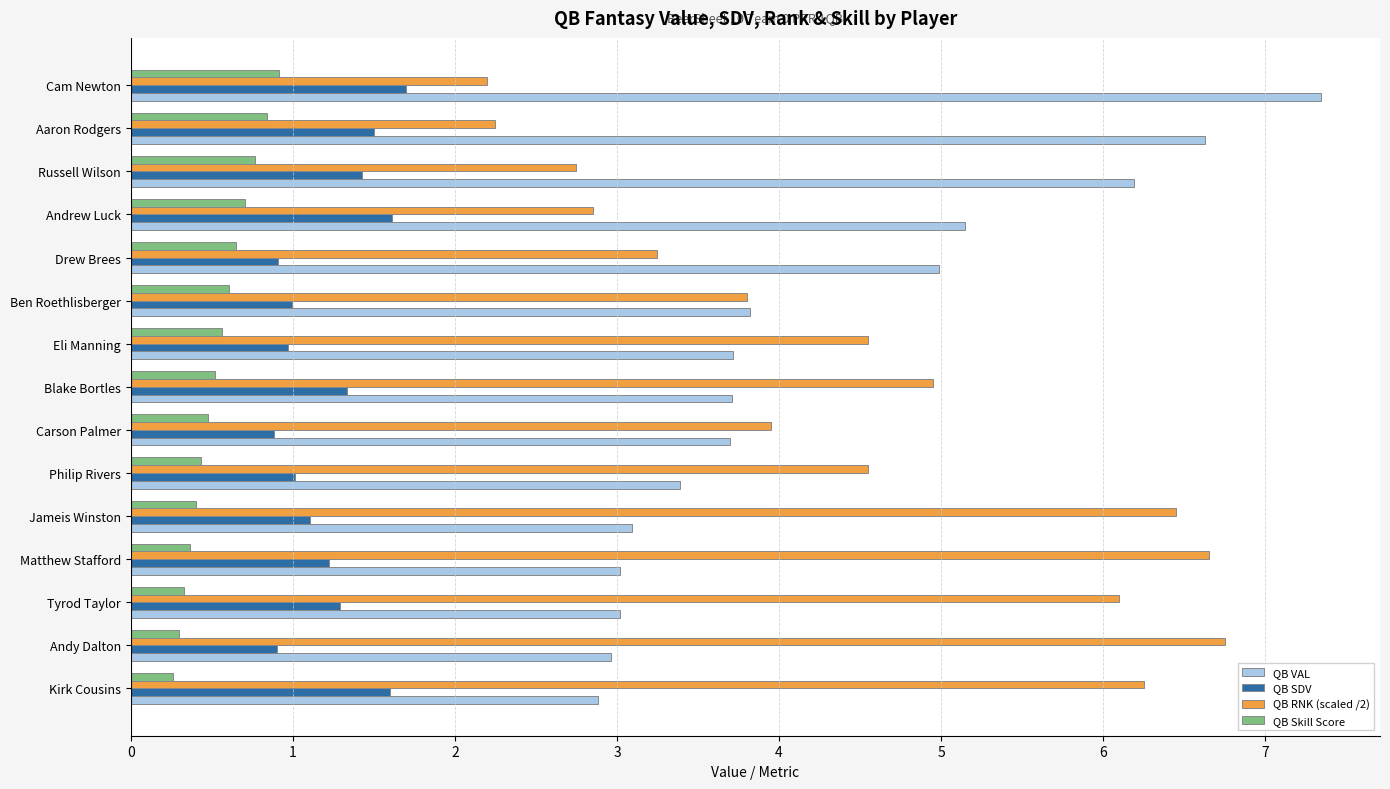

List the series in order of their peak value, lowest first.

QB Skill Score, QB SDV, QB RNK (scaled /2), QB VAL